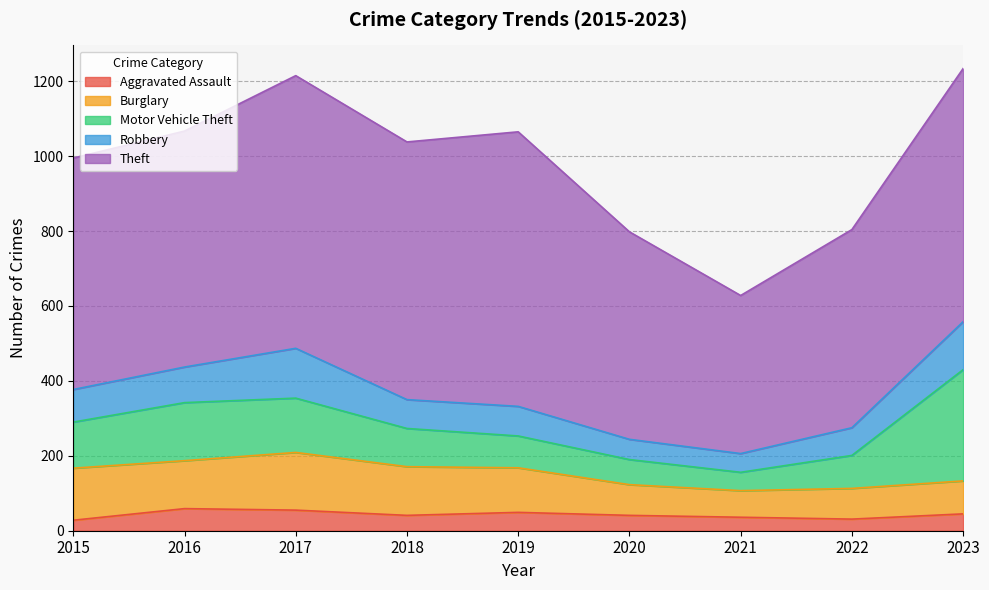

List the series in order of their peak value, highest first.

Theft, Motor Vehicle Theft, Burglary, Robbery, Aggravated Assault